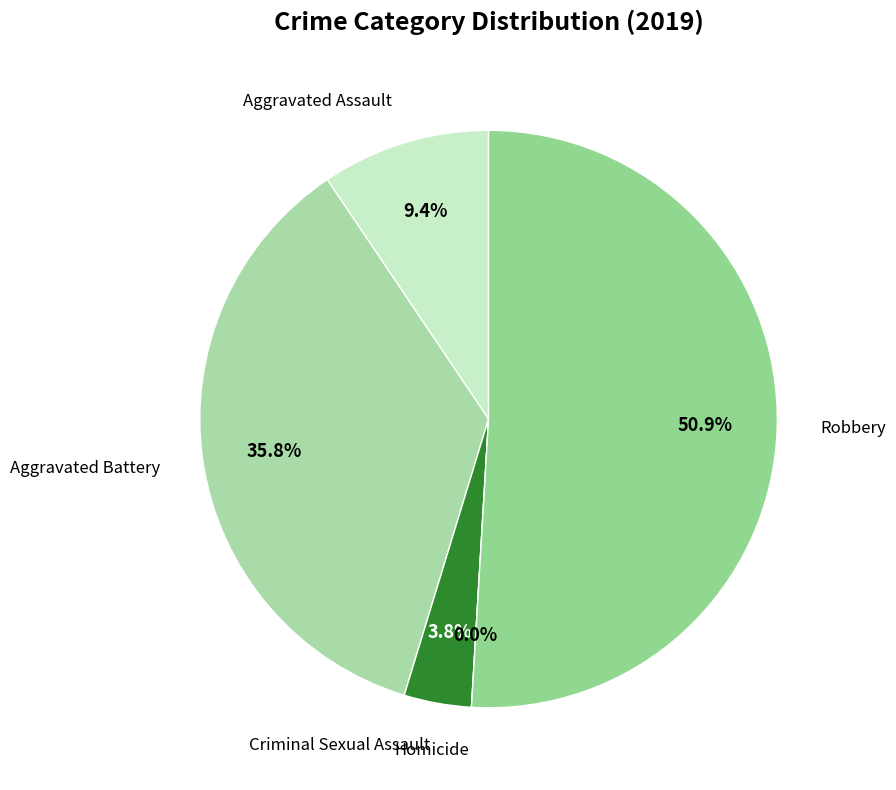

What portion of the pie excludes Aggravated Battery?

64.2%